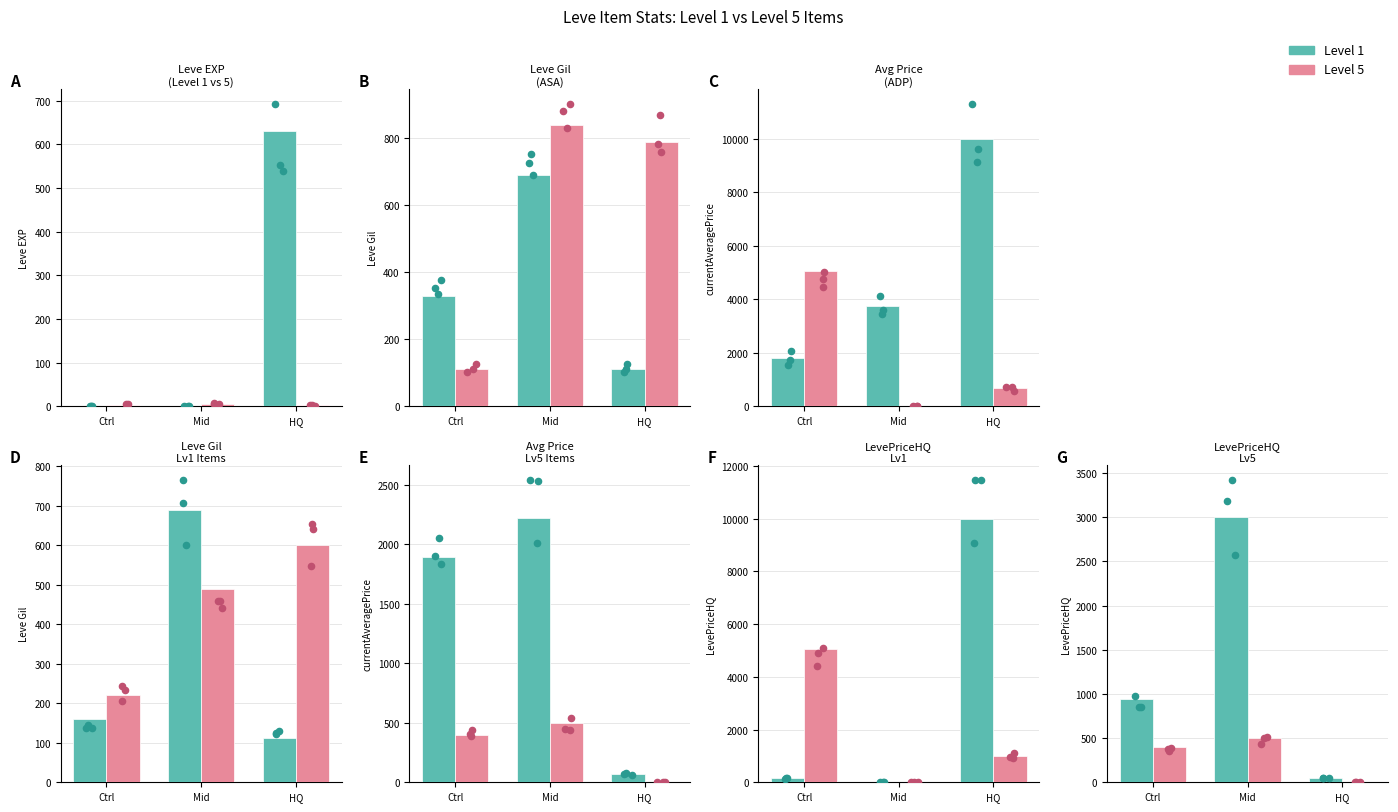

What are all the series names shown in the legend?

Level 1, Level 5